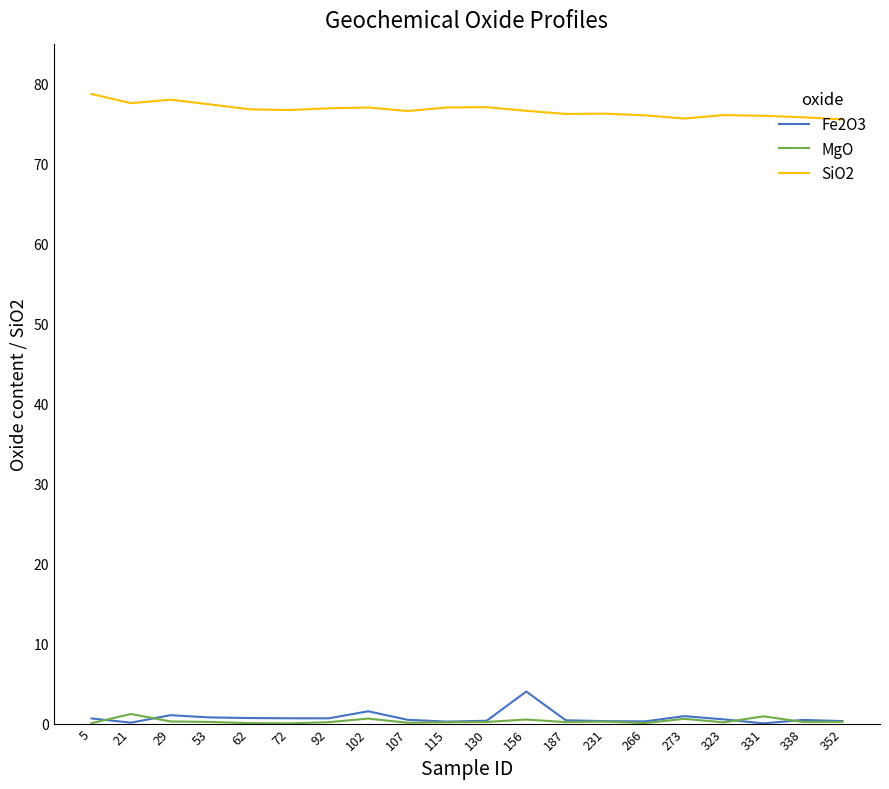

True or false: SiO2 and MgO intersect in this chart.

False